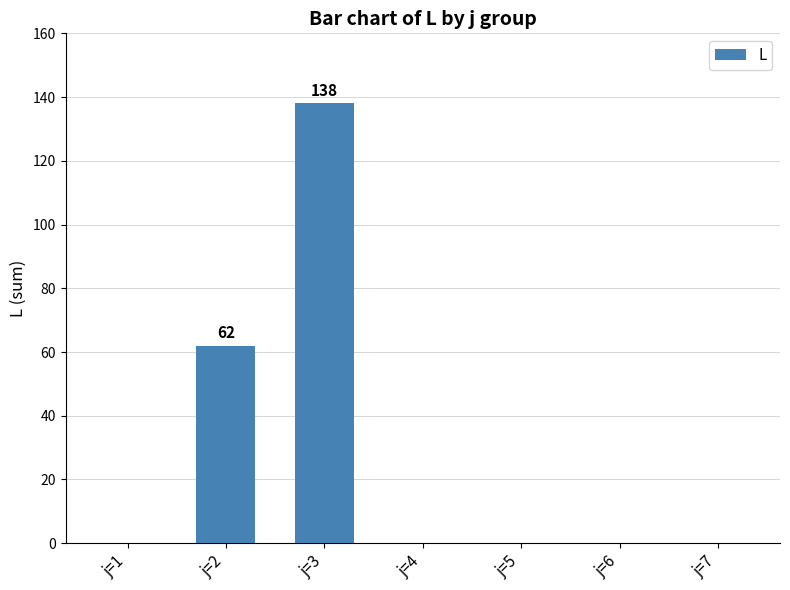

Reading left to right, extract all data points from this chart.

0	62	138	0	0	0	0